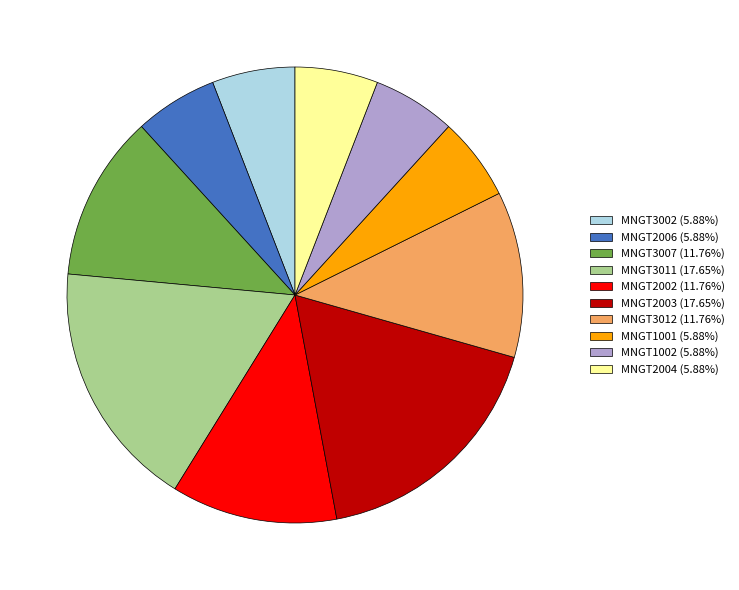

Is the sum of MNGT2003 (17.65%) and MNGT2004 (5.88%) greater than half?

No